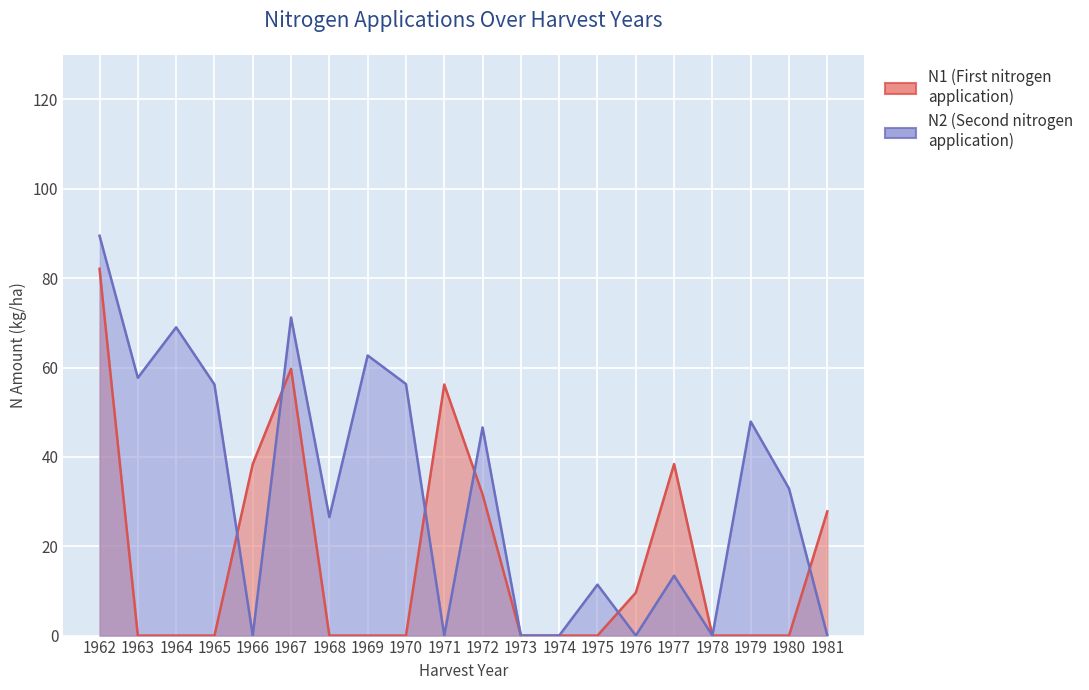

How many intersections are there between N2 and N1?

6